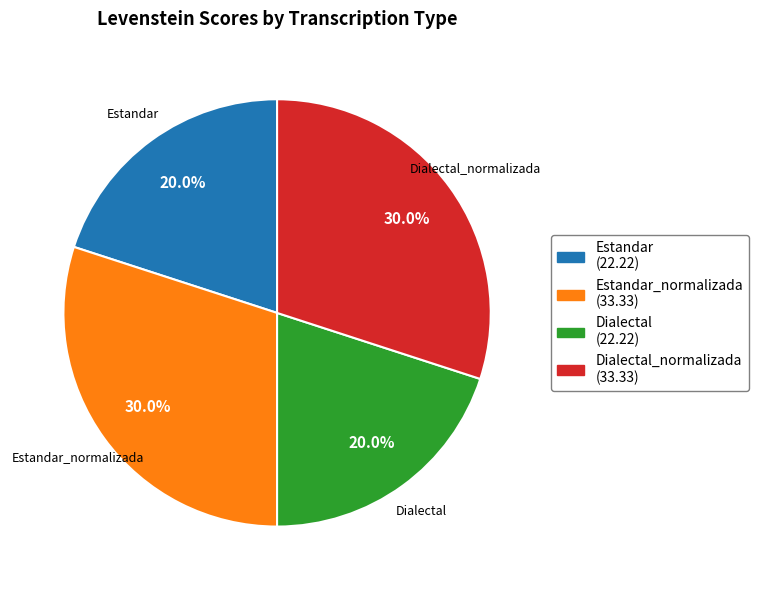

What percentage is the Estandar_normalizada slice, to the nearest percent?

30%